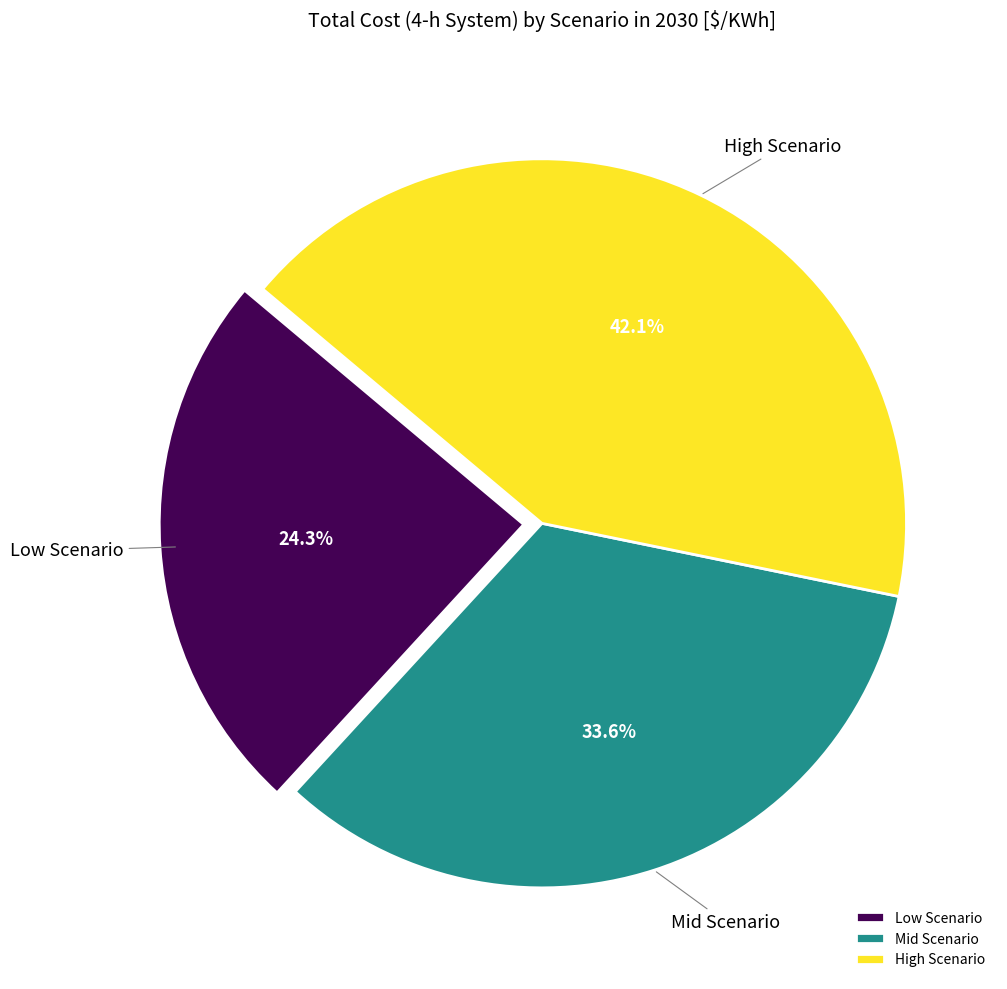

What portion of the pie excludes High Scenario?

57.9%